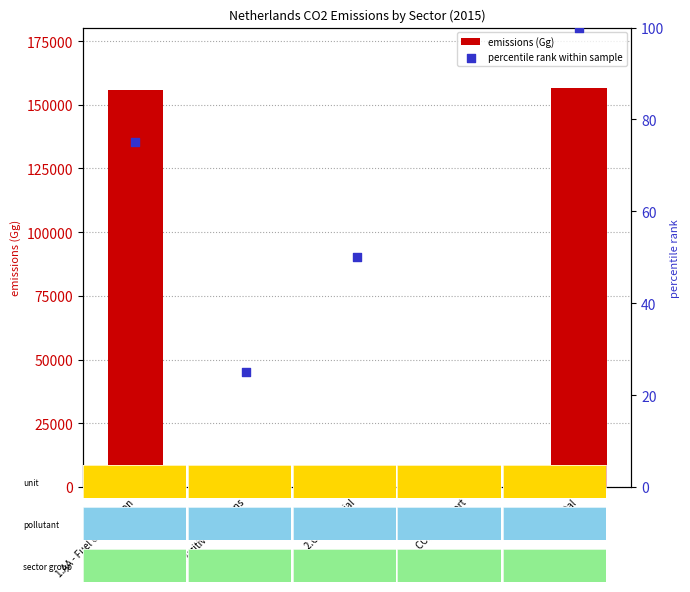

Which series contains the lowest Y value?

emissions (Gg)